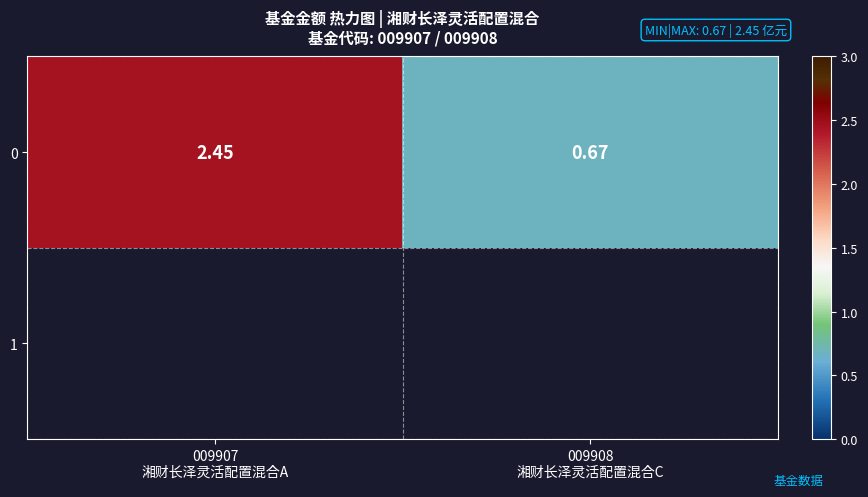

True or false: the data shows 2.5 at 009907
湘财长泽灵活配置混合A.

True